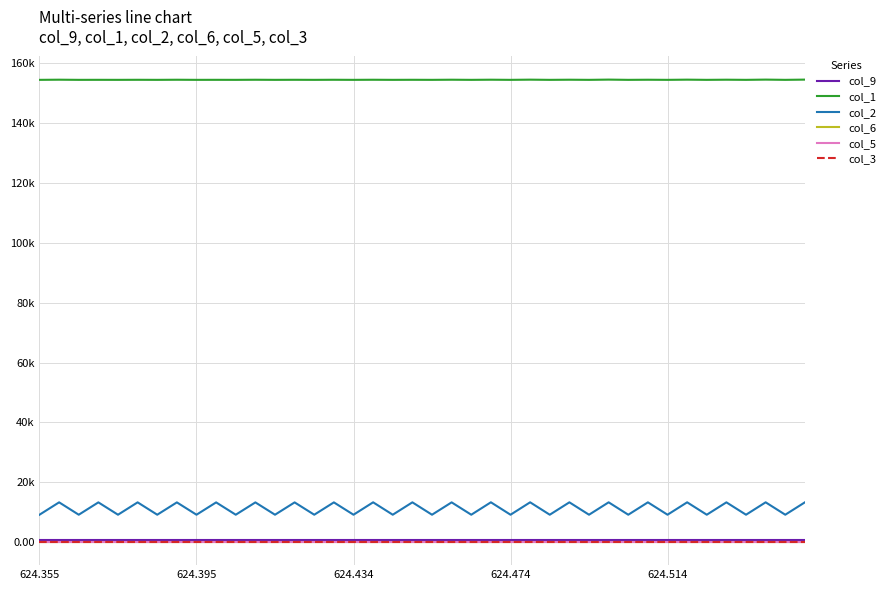

How many interior local valleys does the col_5 series have?

5